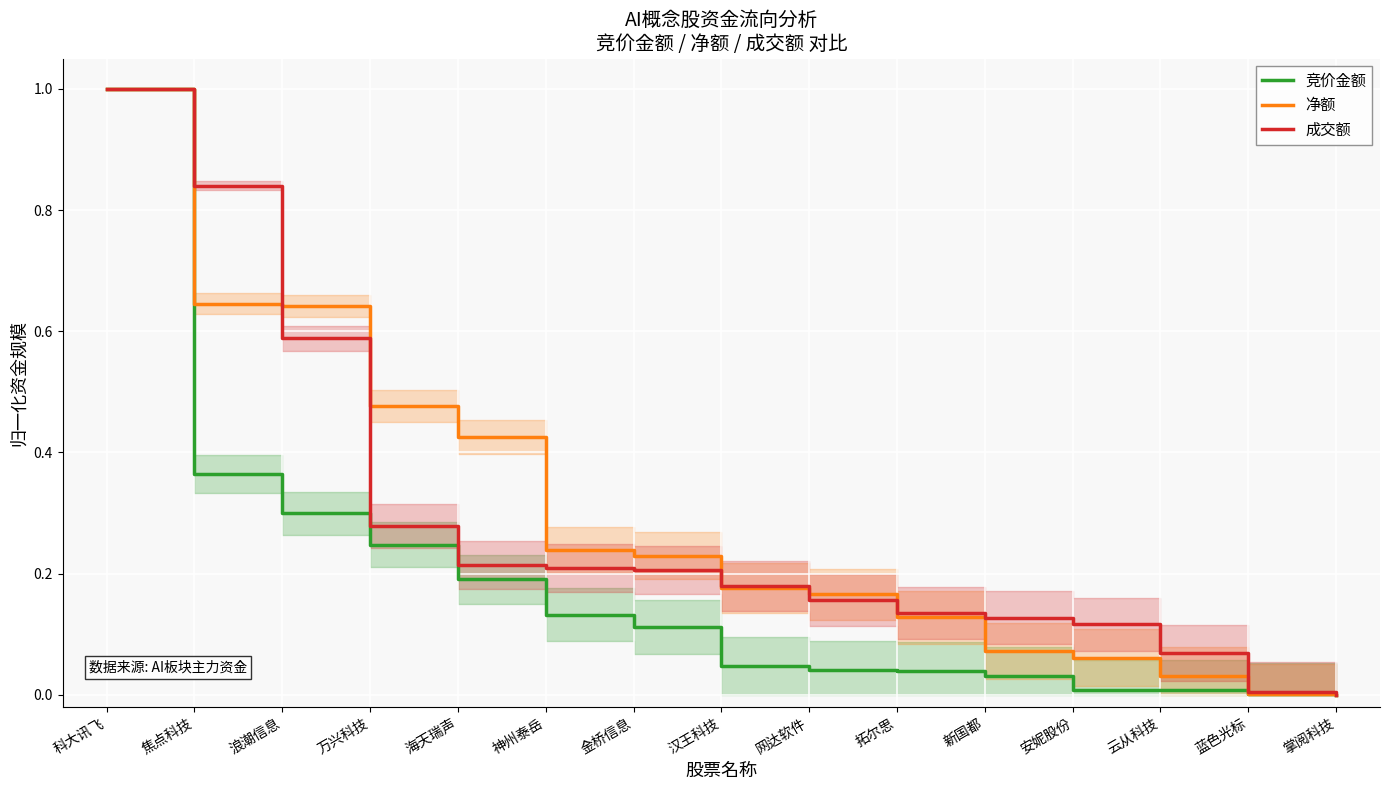

What position from the right is 掌阅科技?

1